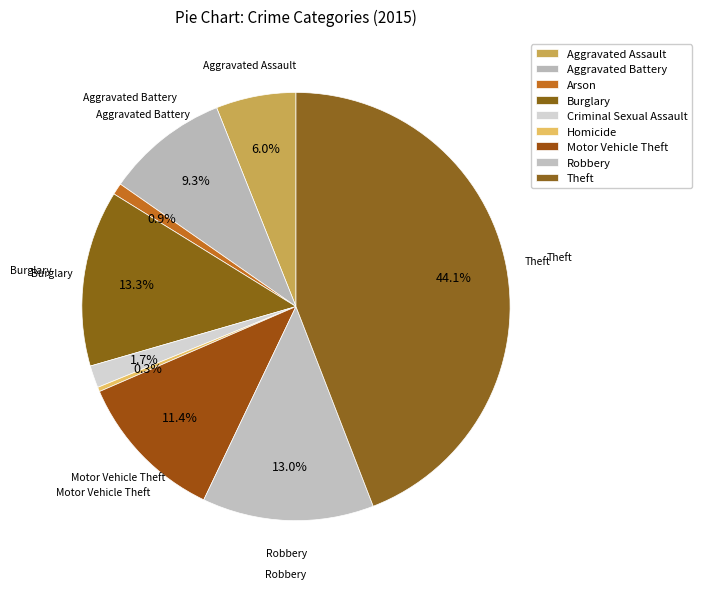

How many segments does this pie chart have?

9